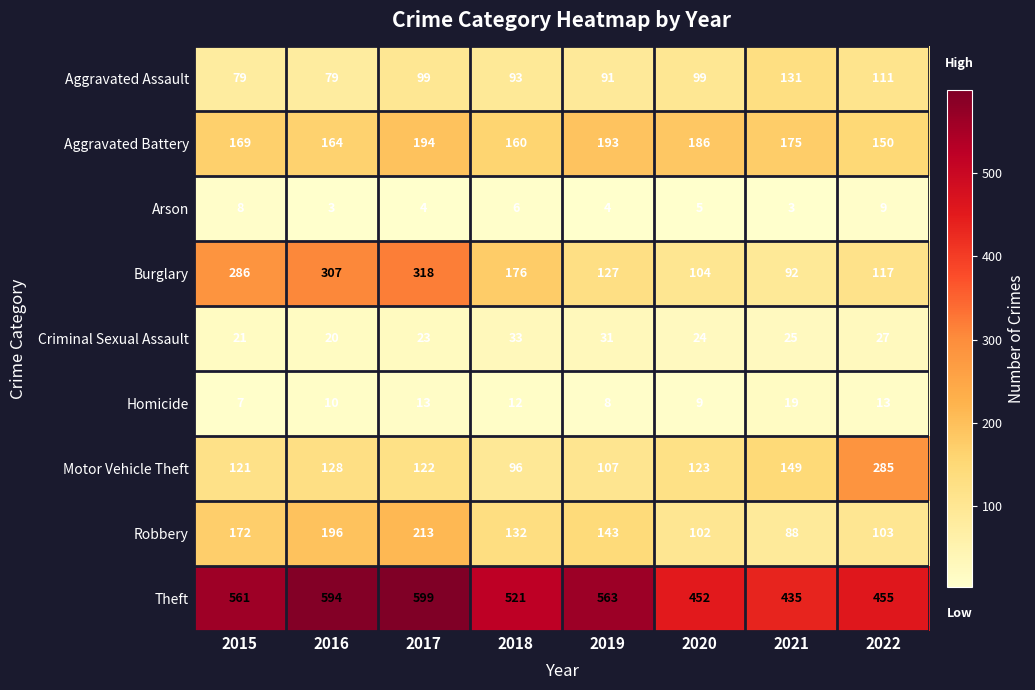

At 2020, list the series in order from smallest to largest.

Arson, Homicide, Criminal Sexual Assault, Aggravated Assault, Robbery, Burglary, Motor Vehicle Theft, Aggravated Battery, Theft